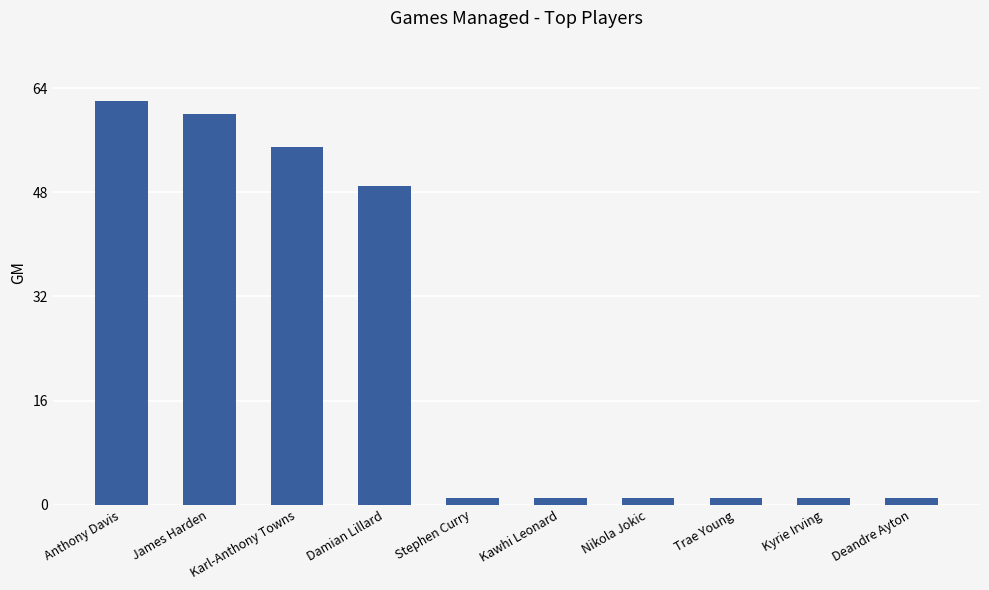

What is the label of the 7th bar from the right?

Damian Lillard